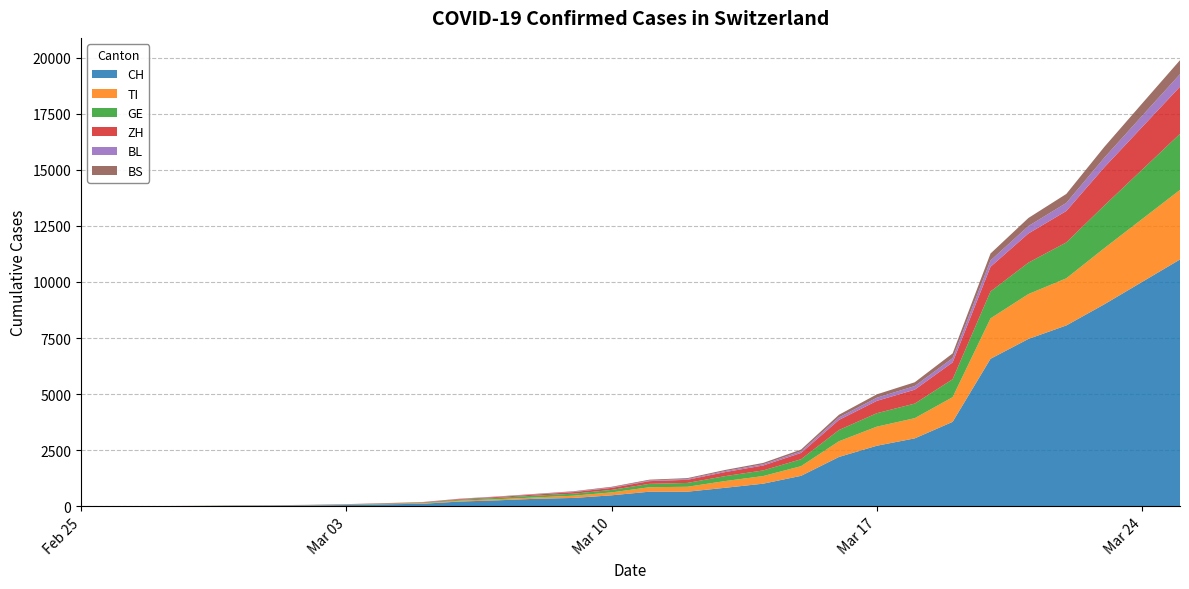

Reading right to left, extract all data points from this chart.

CH: 11000	10000	9000	8060	7459	6575	3764	3028	2700	2200	1359	1009	827	652	652	491	374	337	268	214	114	90	59	40	29	23	13	6	2	0
TI: 3100	2800	2500	2100	2000	1800	1100	900	850	700	430	340	300	220	200	130	100	60	50	40	20	12	8	4	2	2	1	1	1	0
GE: 2500	2200	1900	1600	1400	1200	800	650	600	500	310	250	220	170	150	110	90	80	60	40	24	18	13	10	9	8	4	1	1	0
ZH: 2100	1900	1700	1400	1300	1100	750	620	550	450	280	220	180	140	120	90	70	50	40	30	20	15	13	10	7	6	2	2	0	0
BL: 560	500	430	360	330	280	190	160	140	110	70	55	45	35	30	22	18	12	10	8	5	3	2	2	2	2	1	1	0	0
BS: 620	550	480	400	360	310	210	170	150	120	80	60	50	40	36	28	22	18	14	10	7	5	3	1	1	1	1	1	0	0